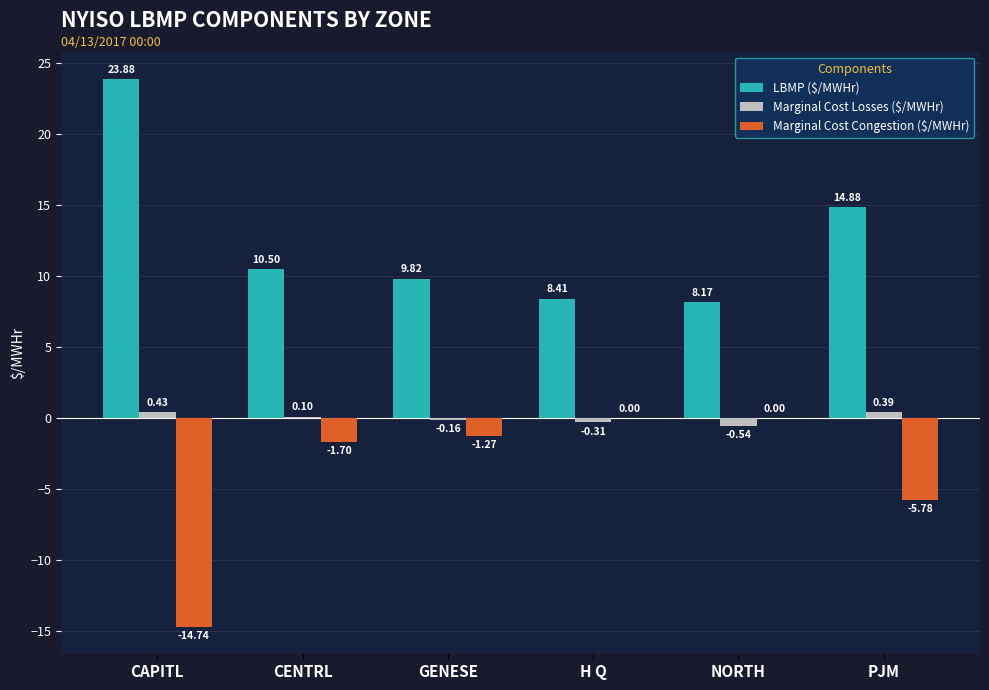

What is the sum of all Marginal Cost Congestion ($/MWHr) values?

-23.5